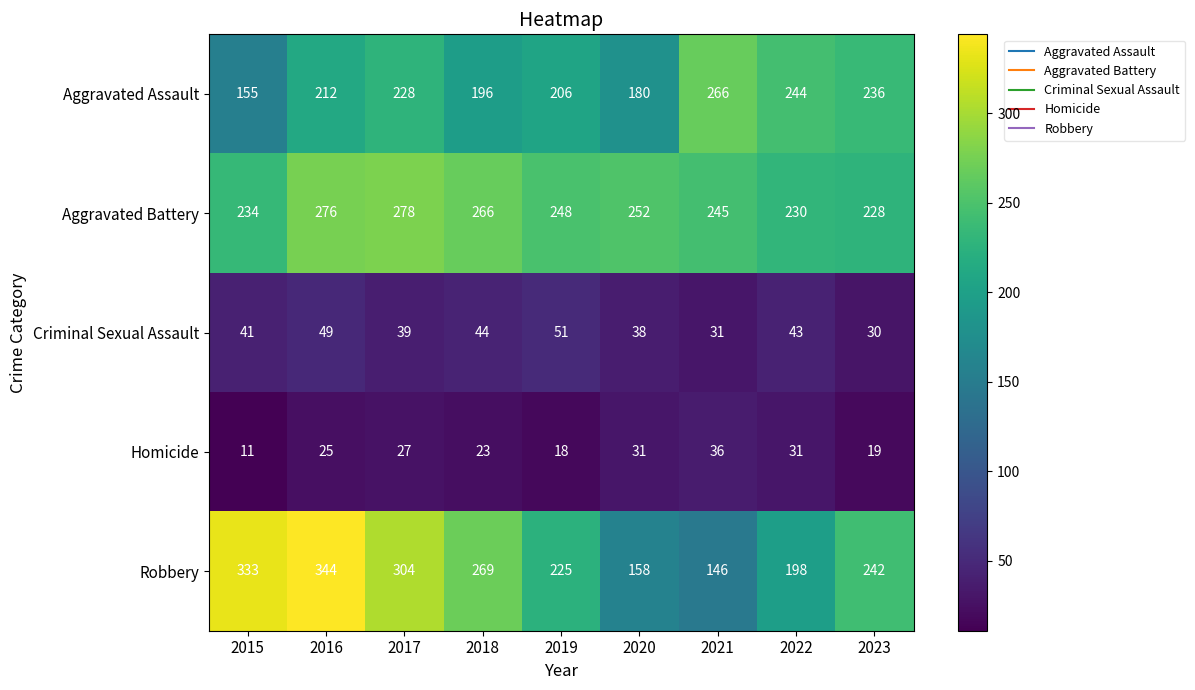

Rank the series by their maximum value, from lowest to highest.

Homicide, Criminal Sexual Assault, Aggravated Assault, Aggravated Battery, Robbery